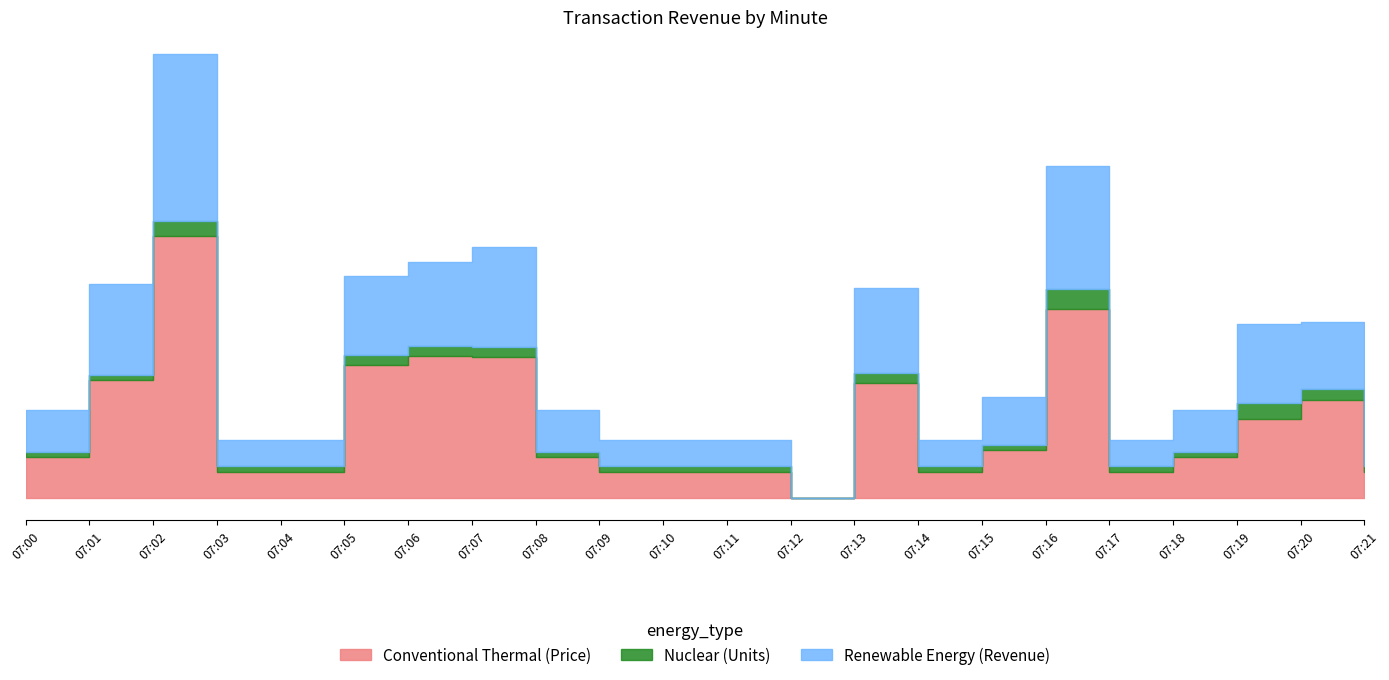

Rank the series at 07:20 from highest to lowest value.

Conventional Thermal (Price), Renewable Energy (Revenue), Nuclear (Units)